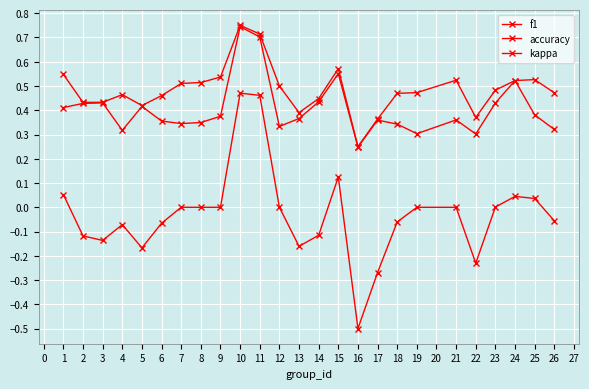

How many data points does each series have?

25